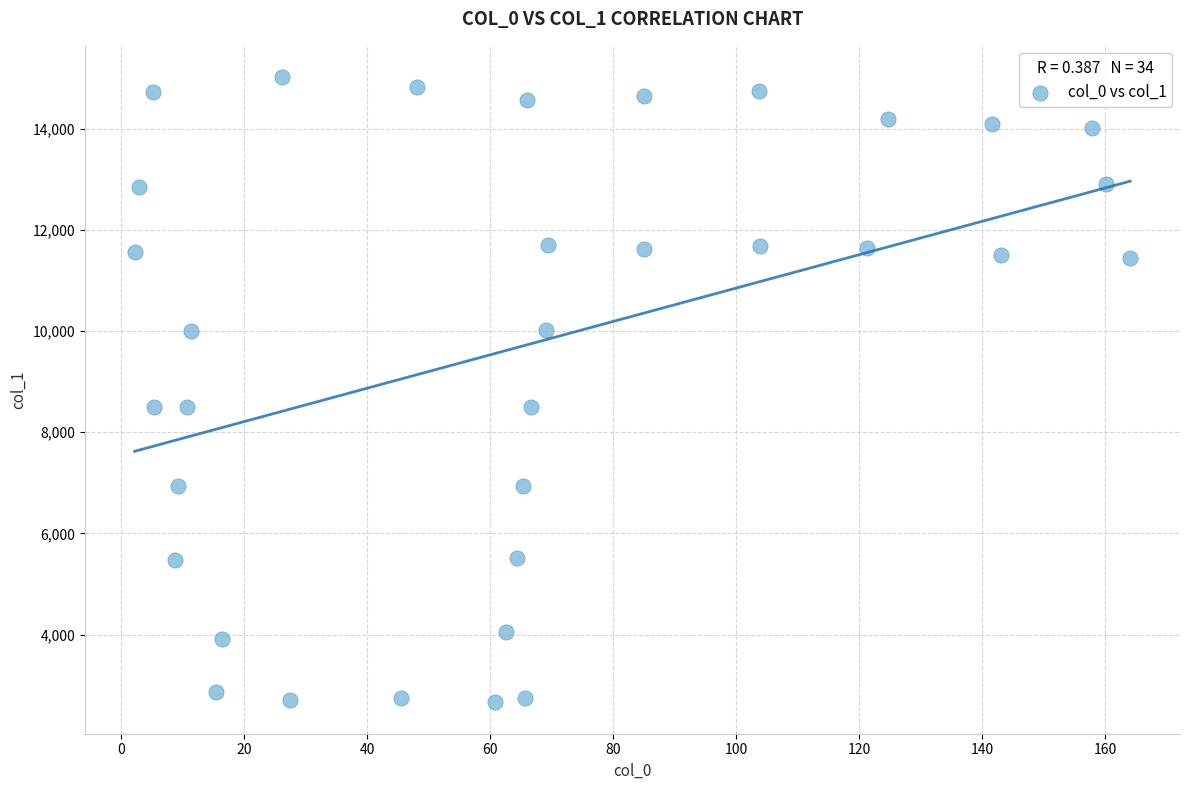

What is the range of Y values (max minus min)?

12354.7